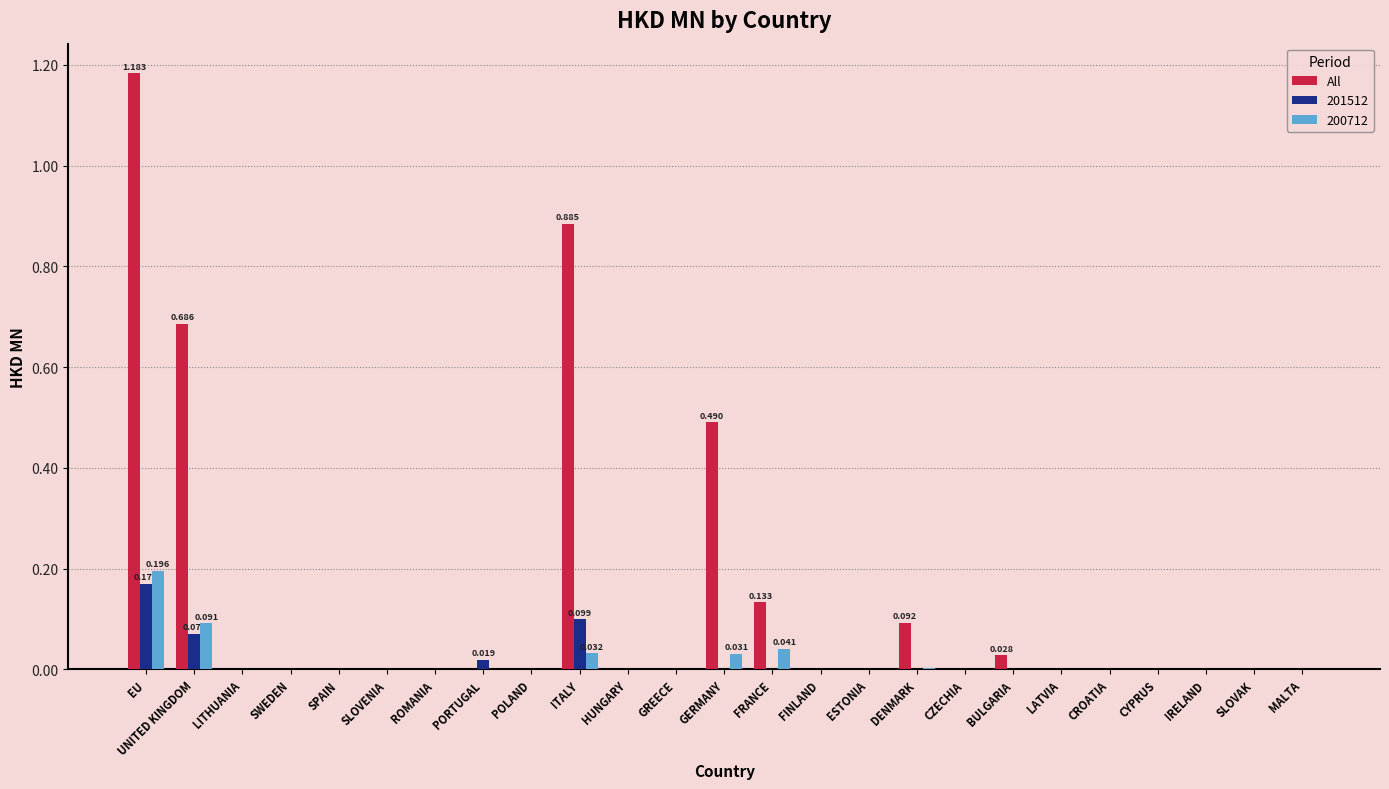

How many series are shown in this chart?

3